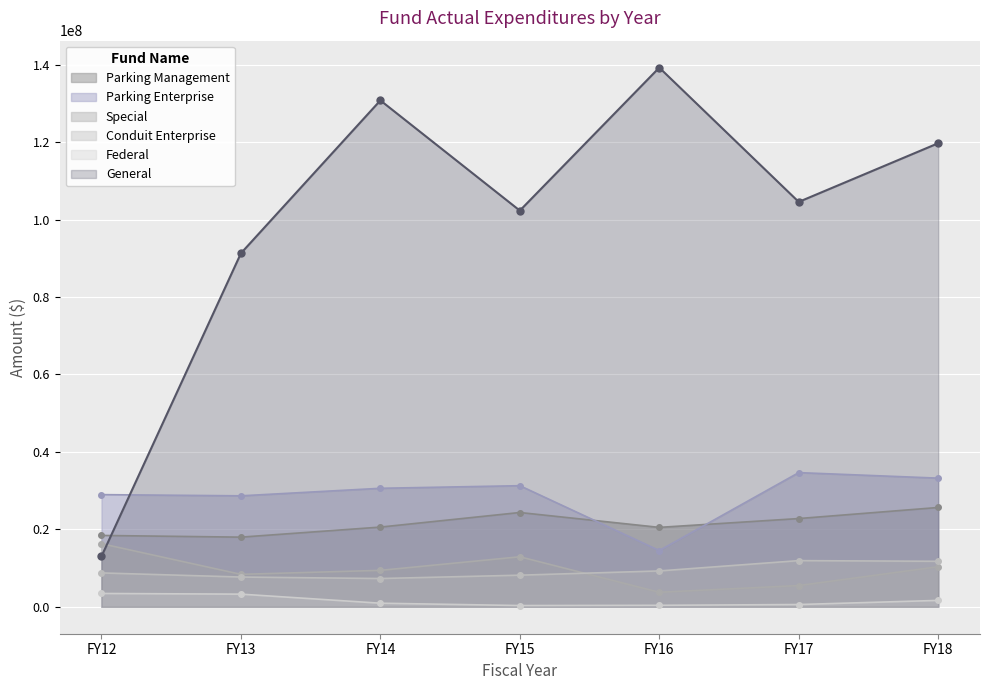

Is it true that FY17 Actual equals 11916831 at Conduit Enterprise?

True